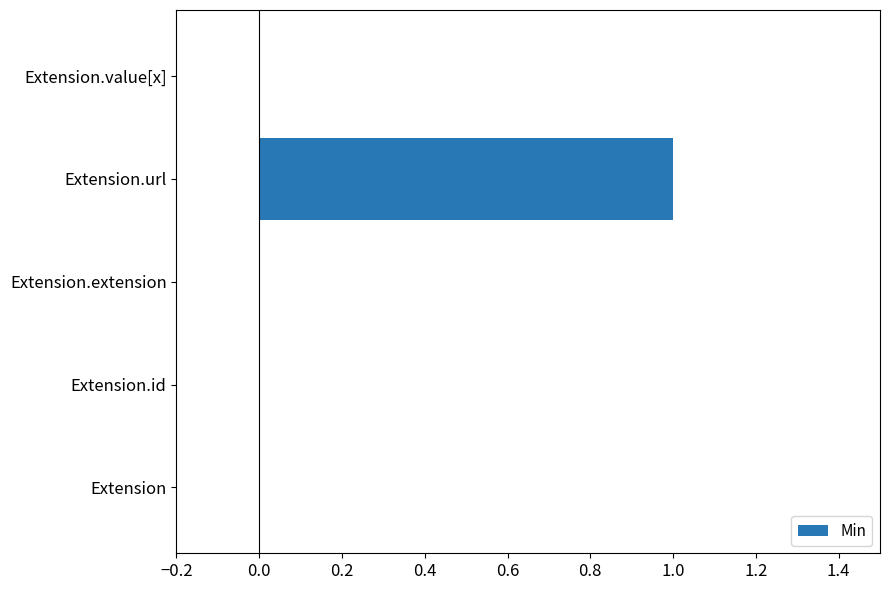

Which has a higher value, Extension.url or Extension?

Extension.url